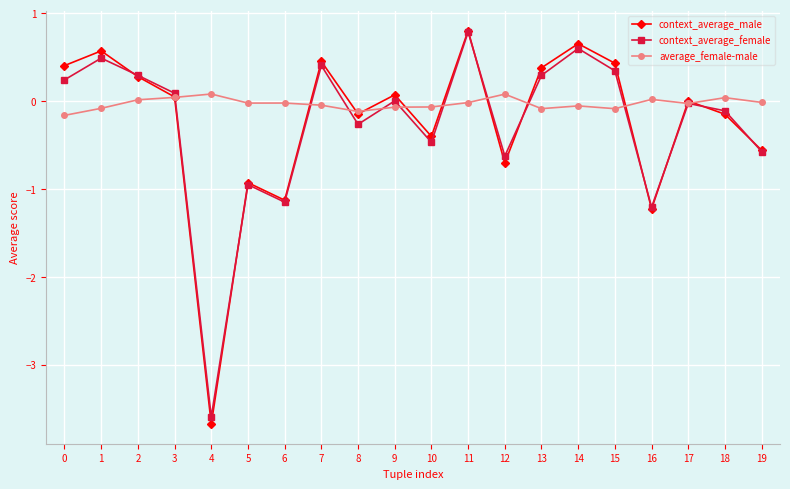

True or false: average_female-male has a value of 0.0 at 3.

True